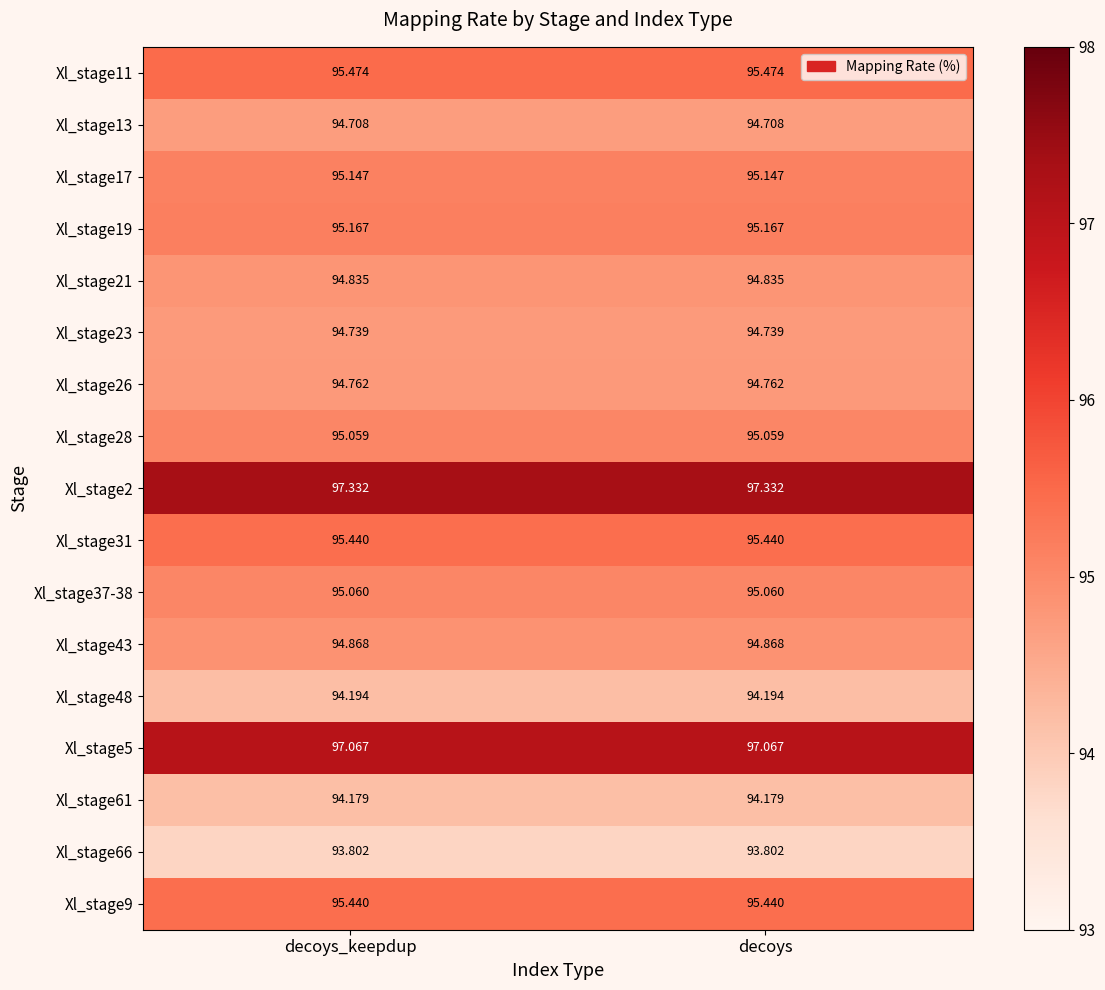

Is the value of Xl_stage43 at decoys greater than the value of Xl_stage13 at decoys?

Yes